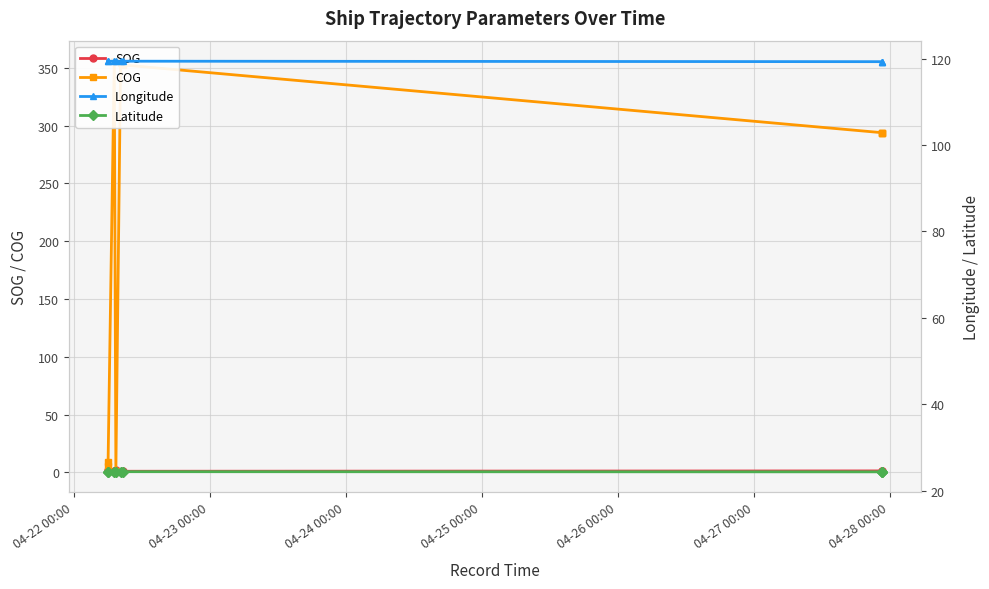

The COG series shows 293.9 at 04-28 00:00. True or false?

True